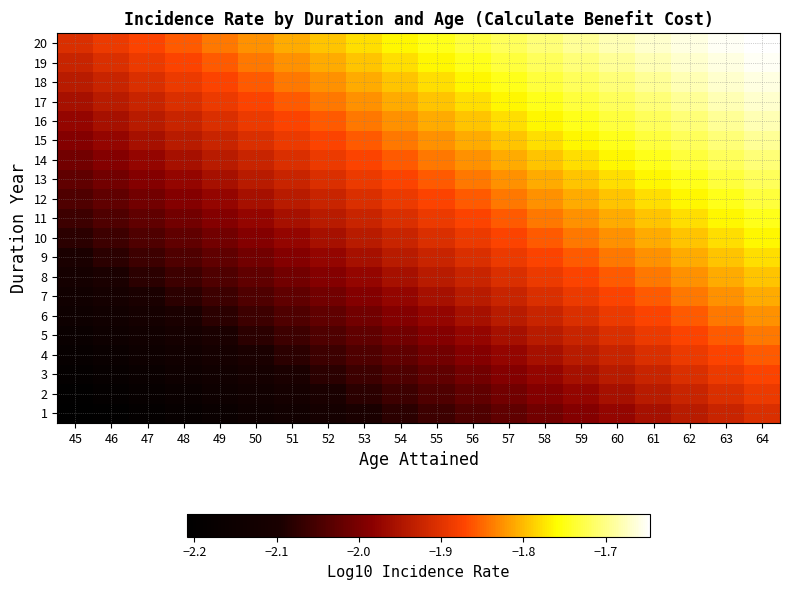

Reading left to right, list all the values displayed in this chart.

1: 45=-2.2	46=-2.2	47=-2.2	48=-2.2	49=-2.2	50=-2.1	51=-2.1	52=-2.1	53=-2.1	54=-2.1	55=-2.1	56=-2.0	57=-2.0	58=-2.0	59=-2.0	60=-2.0	61=-2.0	62=-1.9	63=-1.9	64=-1.9
2: 45=-2.2	46=-2.2	47=-2.2	48=-2.2	49=-2.1	50=-2.1	51=-2.1	52=-2.1	53=-2.1	54=-2.1	55=-2.0	56=-2.0	57=-2.0	58=-2.0	59=-2.0	60=-2.0	61=-1.9	62=-1.9	63=-1.9	64=-1.9
3: 45=-2.2	46=-2.2	47=-2.2	48=-2.1	49=-2.1	50=-2.1	51=-2.1	52=-2.1	53=-2.1	54=-2.0	55=-2.0	56=-2.0	57=-2.0	58=-2.0	59=-2.0	60=-1.9	61=-1.9	62=-1.9	63=-1.9	64=-1.9
4: 45=-2.2	46=-2.2	47=-2.1	48=-2.1	49=-2.1	50=-2.1	51=-2.1	52=-2.1	53=-2.0	54=-2.0	55=-2.0	56=-2.0	57=-2.0	58=-2.0	59=-1.9	60=-1.9	61=-1.9	62=-1.9	63=-1.9	64=-1.9
5: 45=-2.2	46=-2.1	47=-2.1	48=-2.1	49=-2.1	50=-2.1	51=-2.1	52=-2.0	53=-2.0	54=-2.0	55=-2.0	56=-2.0	57=-2.0	58=-1.9	59=-1.9	60=-1.9	61=-1.9	62=-1.9	63=-1.9	64=-1.8
6: 45=-2.1	46=-2.1	47=-2.1	48=-2.1	49=-2.1	50=-2.1	51=-2.0	52=-2.0	53=-2.0	54=-2.0	55=-2.0	56=-2.0	57=-1.9	58=-1.9	59=-1.9	60=-1.9	61=-1.9	62=-1.9	63=-1.8	64=-1.8
7: 45=-2.1	46=-2.1	47=-2.1	48=-2.1	49=-2.1	50=-2.0	51=-2.0	52=-2.0	53=-2.0	54=-2.0	55=-2.0	56=-1.9	57=-1.9	58=-1.9	59=-1.9	60=-1.9	61=-1.9	62=-1.8	63=-1.8	64=-1.8
8: 45=-2.1	46=-2.1	47=-2.1	48=-2.1	49=-2.0	50=-2.0	51=-2.0	52=-2.0	53=-2.0	54=-2.0	55=-1.9	56=-1.9	57=-1.9	58=-1.9	59=-1.9	60=-1.9	61=-1.8	62=-1.8	63=-1.8	64=-1.8
9: 45=-2.1	46=-2.1	47=-2.1	48=-2.0	49=-2.0	50=-2.0	51=-2.0	52=-2.0	53=-2.0	54=-1.9	55=-1.9	56=-1.9	57=-1.9	58=-1.9	59=-1.9	60=-1.8	61=-1.8	62=-1.8	63=-1.8	64=-1.8
10: 45=-2.1	46=-2.1	47=-2.0	48=-2.0	49=-2.0	50=-2.0	51=-2.0	52=-2.0	53=-1.9	54=-1.9	55=-1.9	56=-1.9	57=-1.9	58=-1.9	59=-1.8	60=-1.8	61=-1.8	62=-1.8	63=-1.8	64=-1.8
11: 45=-2.1	46=-2.0	47=-2.0	48=-2.0	49=-2.0	50=-2.0	51=-2.0	52=-1.9	53=-1.9	54=-1.9	55=-1.9	56=-1.9	57=-1.9	58=-1.8	59=-1.8	60=-1.8	61=-1.8	62=-1.8	63=-1.8	64=-1.7
12: 45=-2.0	46=-2.0	47=-2.0	48=-2.0	49=-2.0	50=-2.0	51=-1.9	52=-1.9	53=-1.9	54=-1.9	55=-1.9	56=-1.9	57=-1.8	58=-1.8	59=-1.8	60=-1.8	61=-1.8	62=-1.8	63=-1.7	64=-1.7
13: 45=-2.0	46=-2.0	47=-2.0	48=-2.0	49=-2.0	50=-1.9	51=-1.9	52=-1.9	53=-1.9	54=-1.9	55=-1.9	56=-1.8	57=-1.8	58=-1.8	59=-1.8	60=-1.8	61=-1.8	62=-1.7	63=-1.7	64=-1.7
14: 45=-2.0	46=-2.0	47=-2.0	48=-2.0	49=-1.9	50=-1.9	51=-1.9	52=-1.9	53=-1.9	54=-1.9	55=-1.8	56=-1.8	57=-1.8	58=-1.8	59=-1.8	60=-1.8	61=-1.7	62=-1.7	63=-1.7	64=-1.7
15: 45=-2.0	46=-2.0	47=-2.0	48=-1.9	49=-1.9	50=-1.9	51=-1.9	52=-1.9	53=-1.9	54=-1.8	55=-1.8	56=-1.8	57=-1.8	58=-1.8	59=-1.8	60=-1.7	61=-1.7	62=-1.7	63=-1.7	64=-1.7
16: 45=-2.0	46=-2.0	47=-1.9	48=-1.9	49=-1.9	50=-1.9	51=-1.9	52=-1.9	53=-1.8	54=-1.8	55=-1.8	56=-1.8	57=-1.8	58=-1.8	59=-1.7	60=-1.7	61=-1.7	62=-1.7	63=-1.7	64=-1.7
17: 45=-2.0	46=-1.9	47=-1.9	48=-1.9	49=-1.9	50=-1.9	51=-1.9	52=-1.8	53=-1.8	54=-1.8	55=-1.8	56=-1.8	57=-1.8	58=-1.7	59=-1.7	60=-1.7	61=-1.7	62=-1.7	63=-1.7	64=-1.7
18: 45=-1.9	46=-1.9	47=-1.9	48=-1.9	49=-1.9	50=-1.9	51=-1.8	52=-1.8	53=-1.8	54=-1.8	55=-1.8	56=-1.8	57=-1.7	58=-1.7	59=-1.7	60=-1.7	61=-1.7	62=-1.7	63=-1.7	64=-1.7
19: 45=-1.9	46=-1.9	47=-1.9	48=-1.9	49=-1.9	50=-1.8	51=-1.8	52=-1.8	53=-1.8	54=-1.8	55=-1.8	56=-1.7	57=-1.7	58=-1.7	59=-1.7	60=-1.7	61=-1.7	62=-1.7	63=-1.7	64=-1.7
20: 45=-1.9	46=-1.9	47=-1.9	48=-1.9	49=-1.8	50=-1.8	51=-1.8	52=-1.8	53=-1.8	54=-1.8	55=-1.7	56=-1.7	57=-1.7	58=-1.7	59=-1.7	60=-1.7	61=-1.7	62=-1.7	63=-1.7	64=-1.6